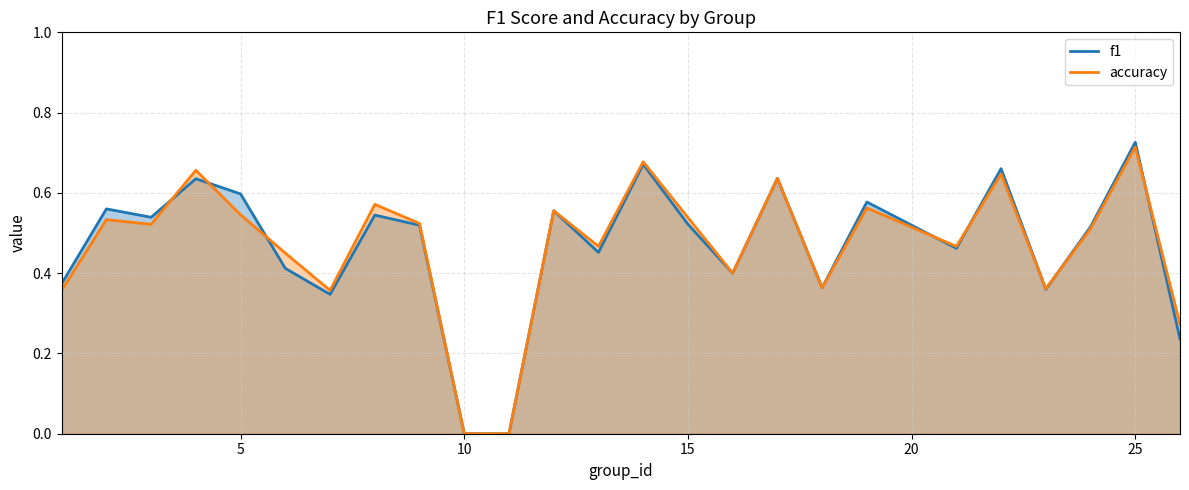

How many values in f1 are above zero?

23